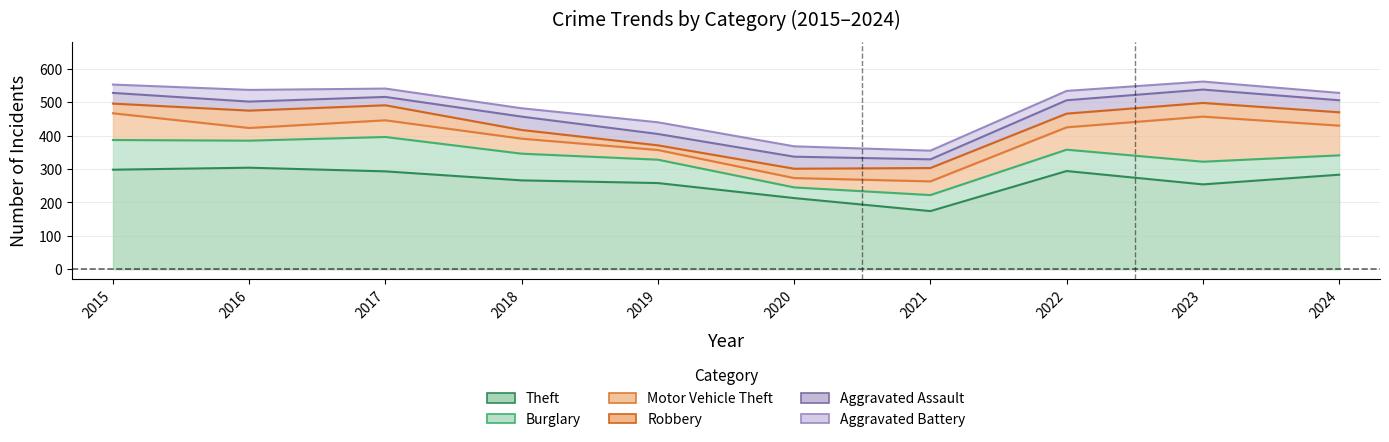

What is the value of the Motor Vehicle Theft point at the 2nd from the left?

38